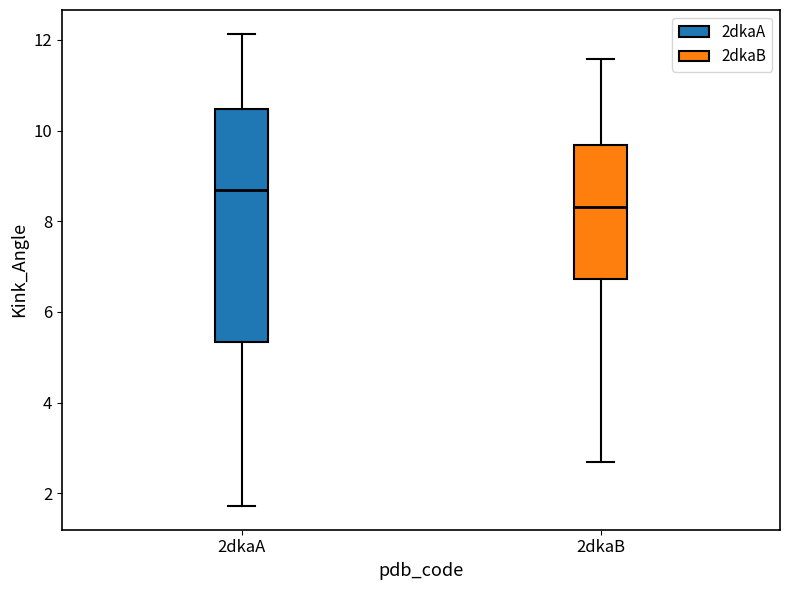

Where does the median line of the box for 2dkaB sit on the y-axis? The values are not printed on the chart, so give them approximately, as read against the axis.

8.4